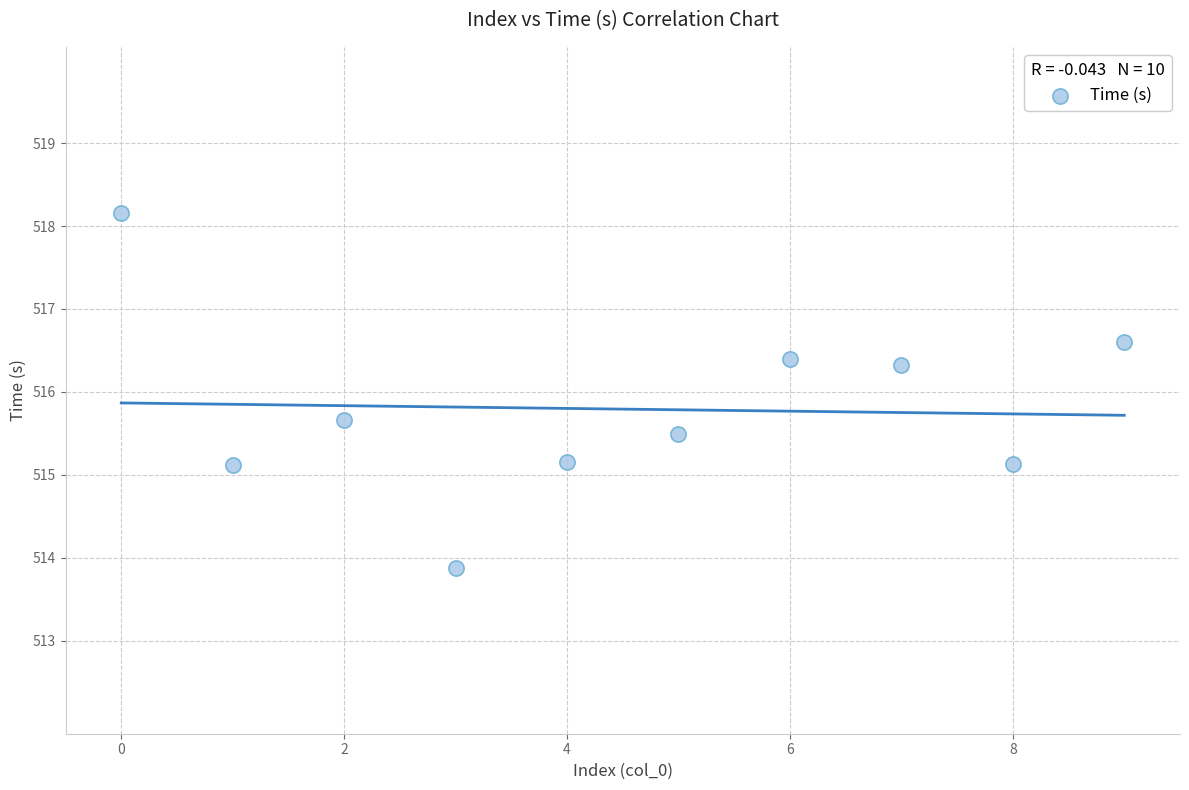

What is the average Y value?

515.8